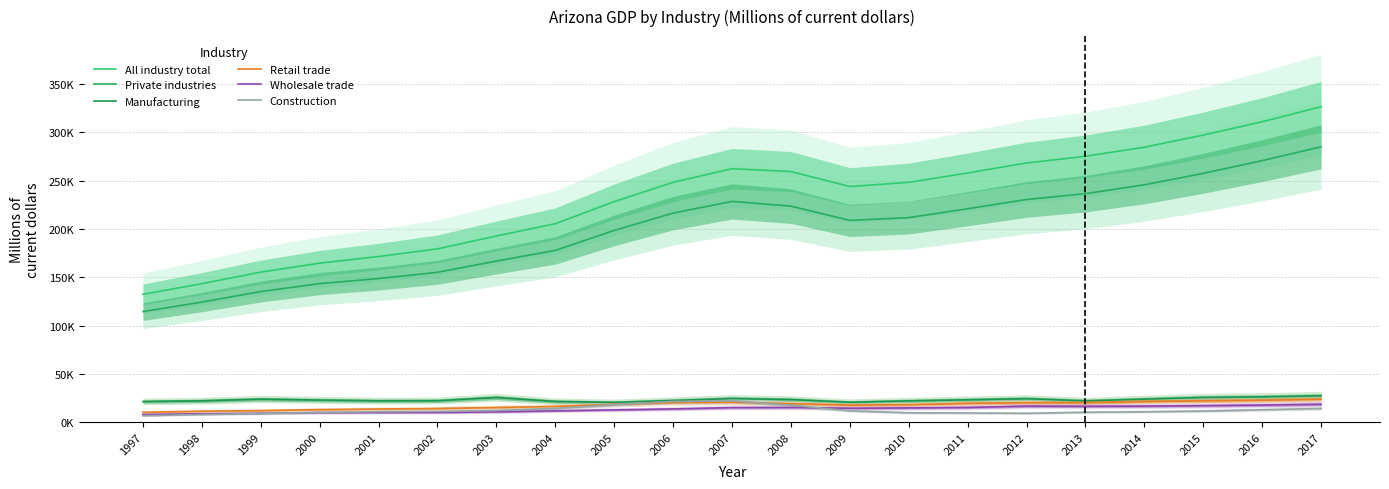

What are all the series names shown in the legend?

All industry total, Private industries, Manufacturing, Retail trade, Wholesale trade, Construction